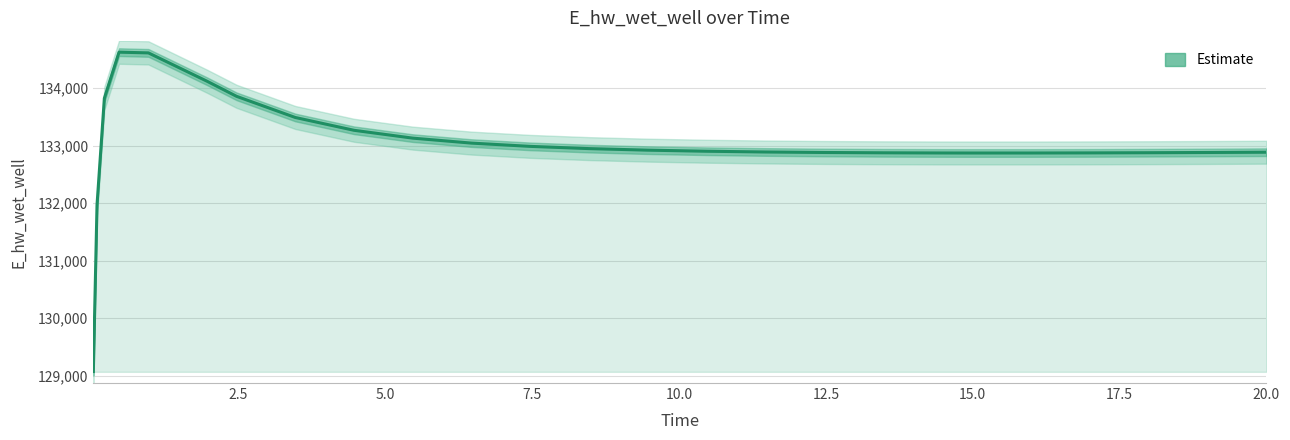

What is the average value?

133018.3